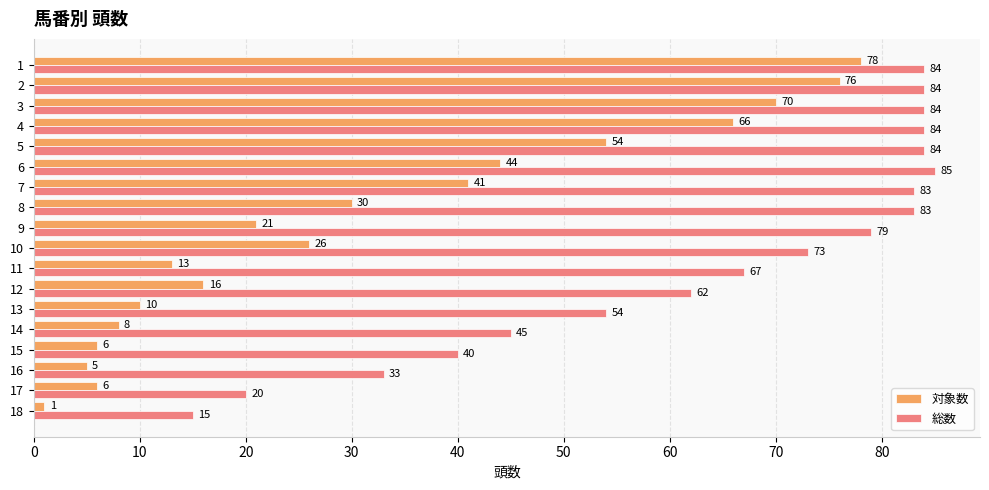

What is the difference between the highest and lowest values at 15?

34